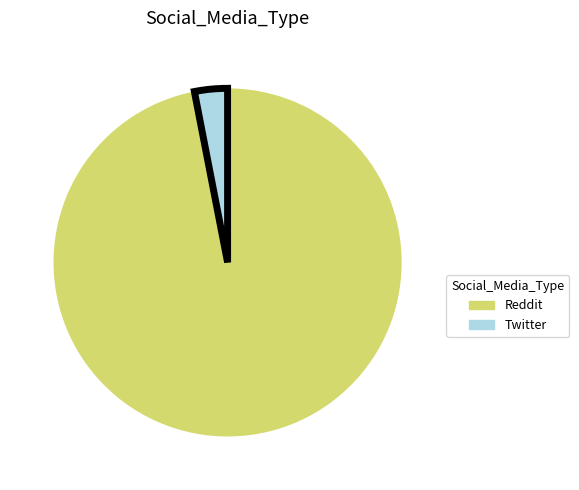

Do Twitter and Reddit together represent more than half of the pie?

Yes